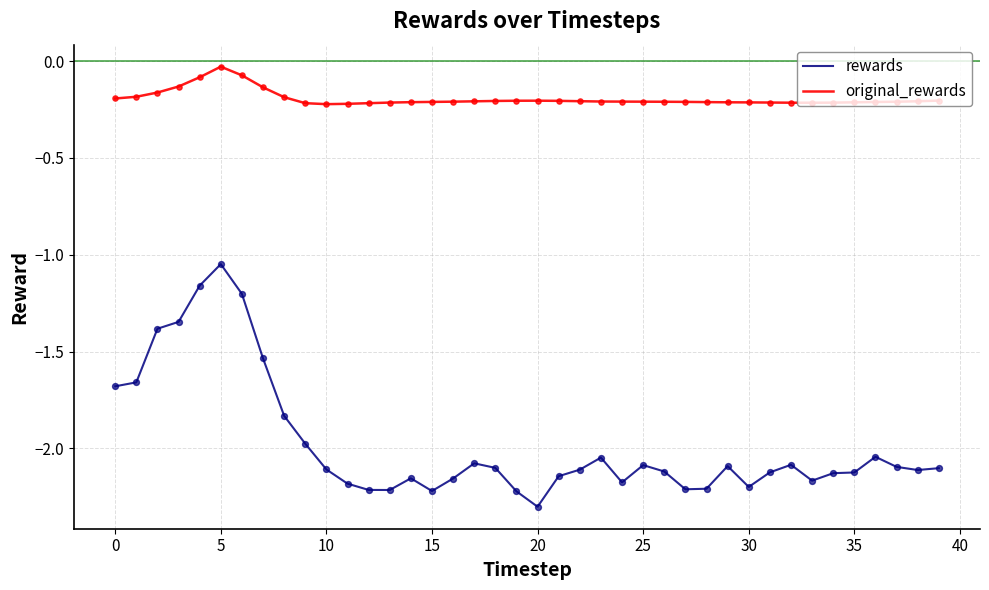

What are all the series names shown in the legend?

rewards, original_rewards